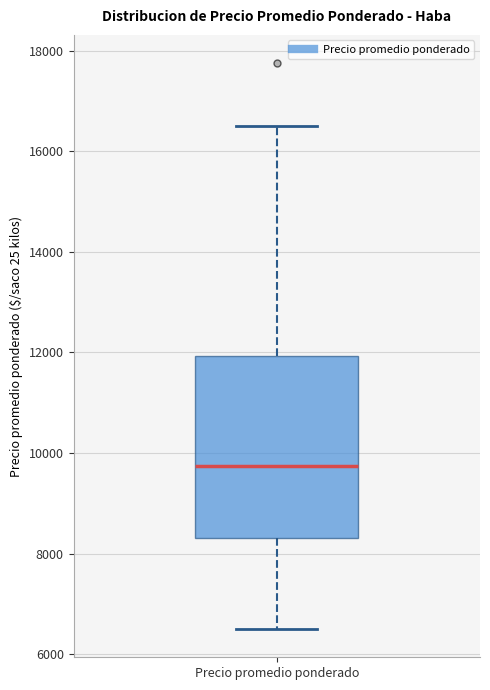

Where does the upper whisker of the box for Precio promedio ponderado end on the y-axis? The values are not printed on the chart, so give them approximately, as read against the axis.

16600